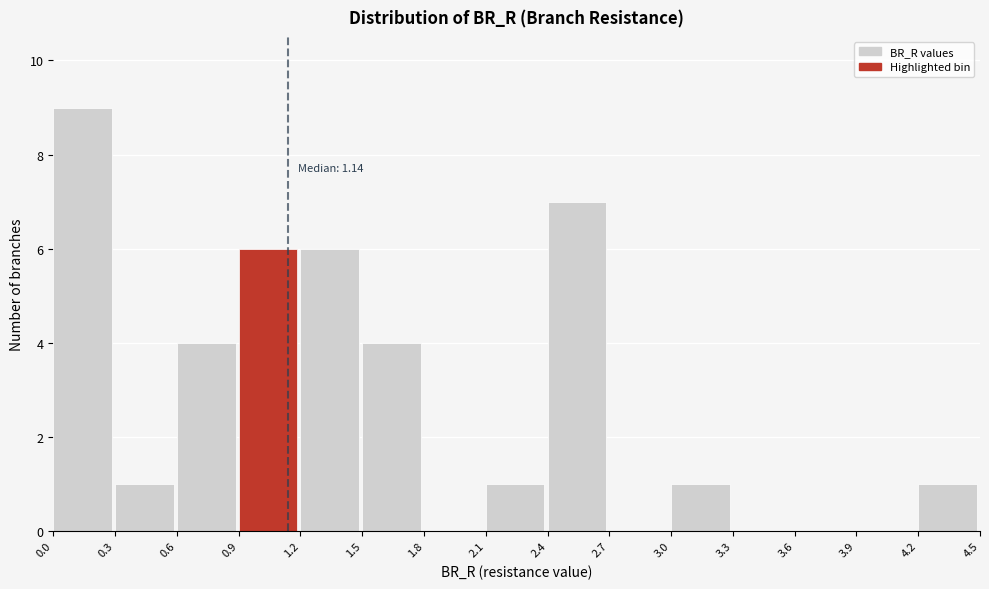

Over which range of the x-axis is the bar tallest?

0.0 to 0.3